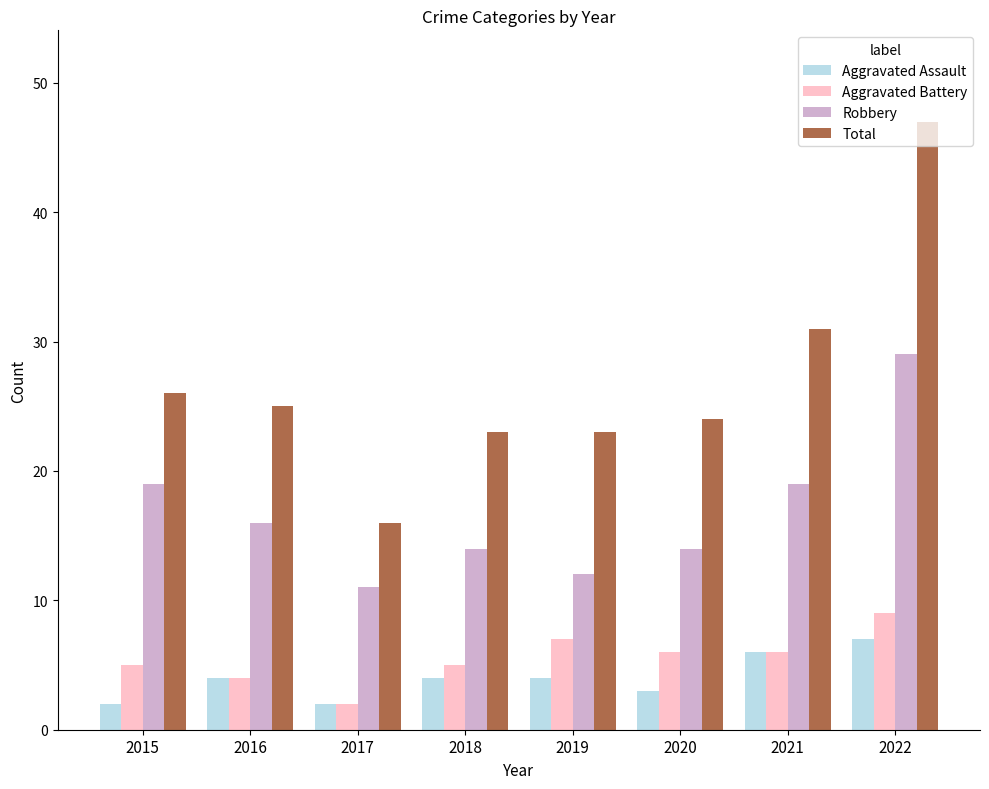

The value of Robbery at 2020 is 3. True or false?

False